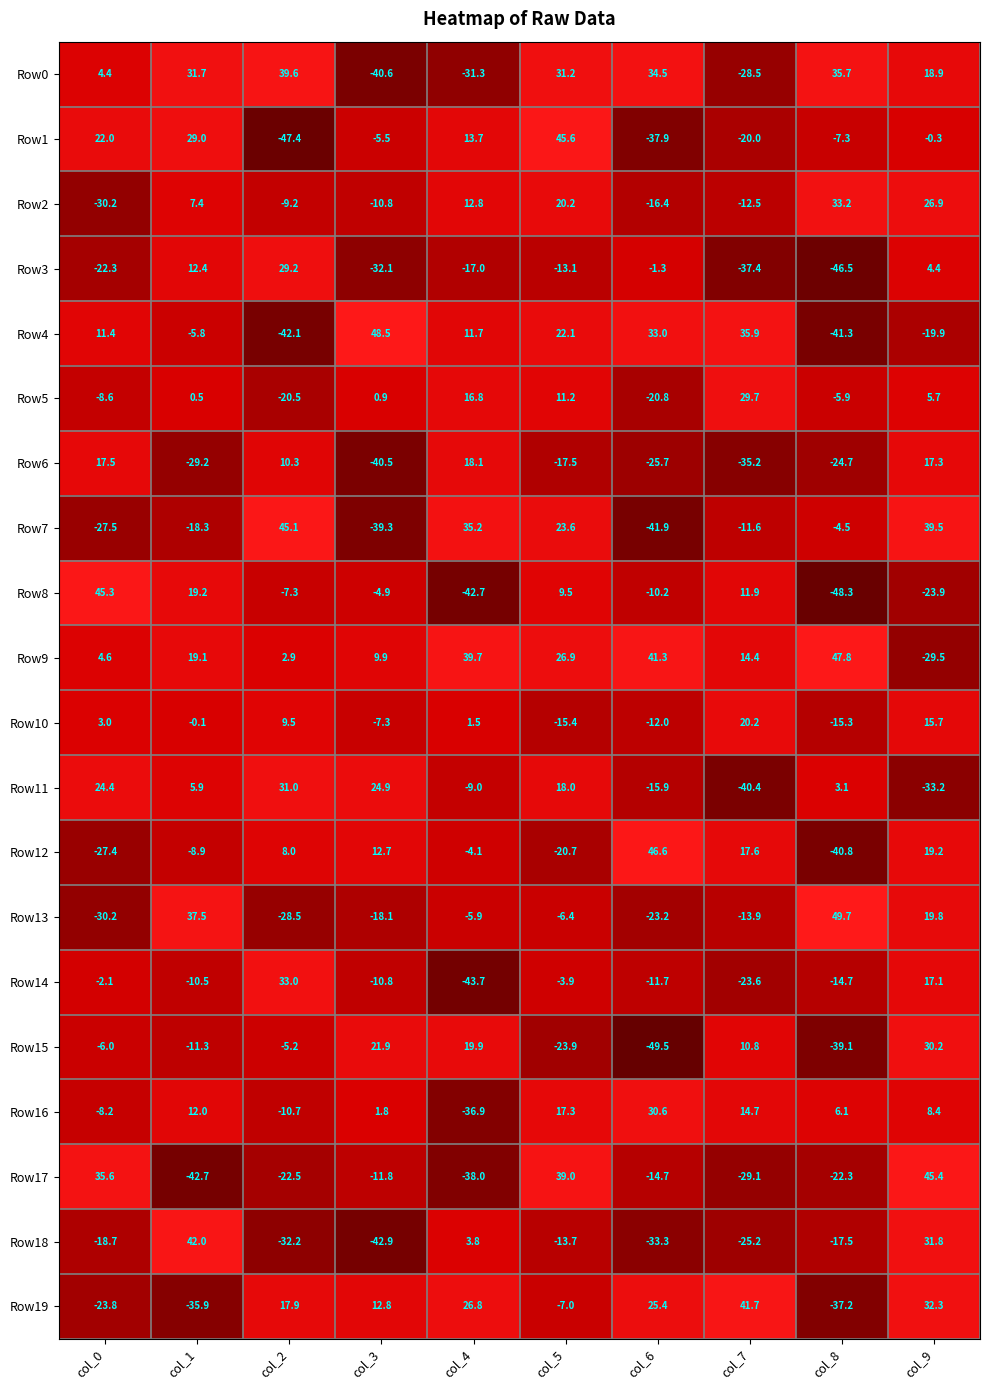

How many series are shown in this chart?

20